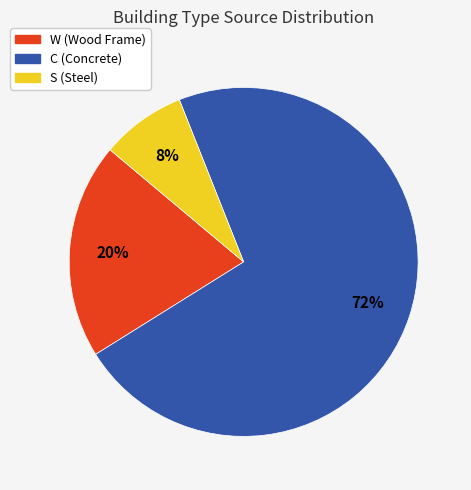

How many segments does this pie chart have?

3